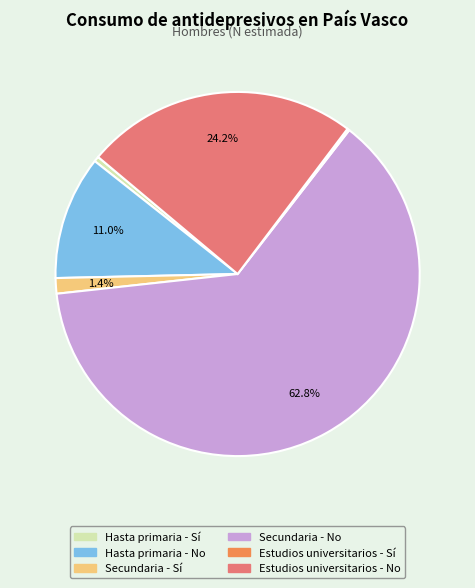

What is the total percentage of Secundaria - No and Secundaria - Sí?

64.1%